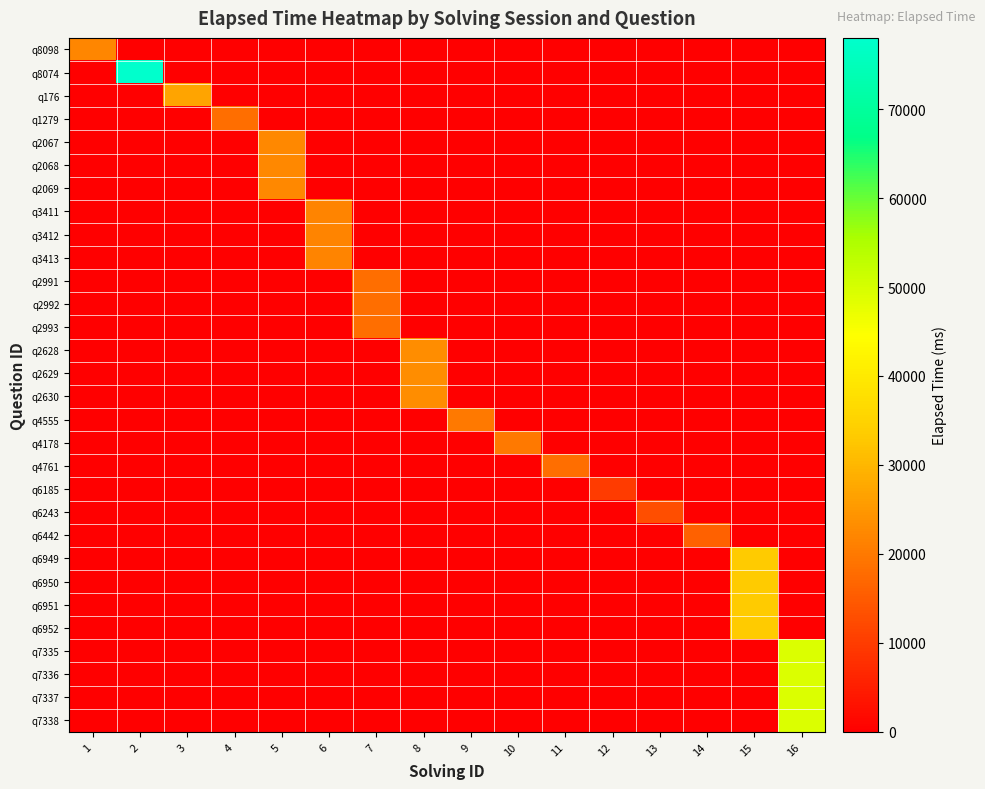

At which category is the sum across all series the highest?

16